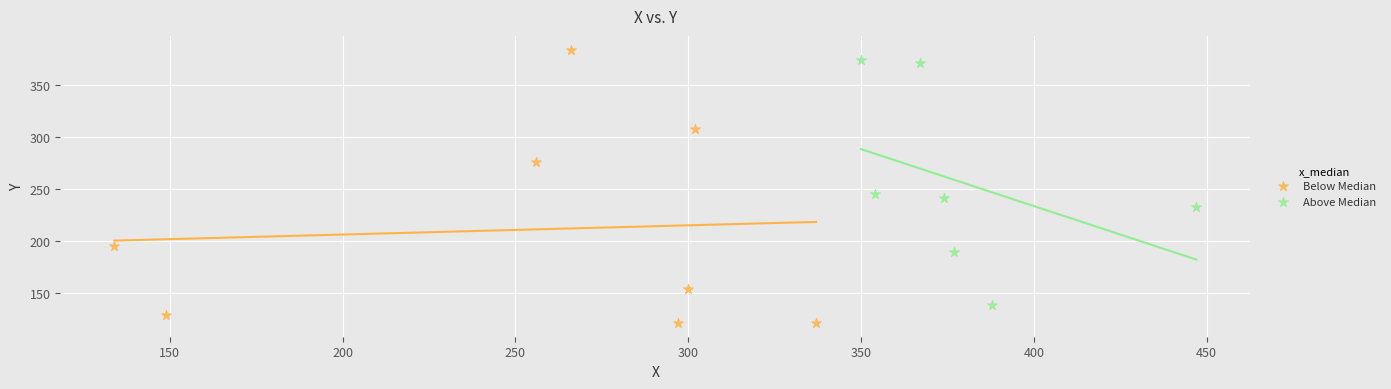

Which series has the largest Y range (max minus min)?

Below Median